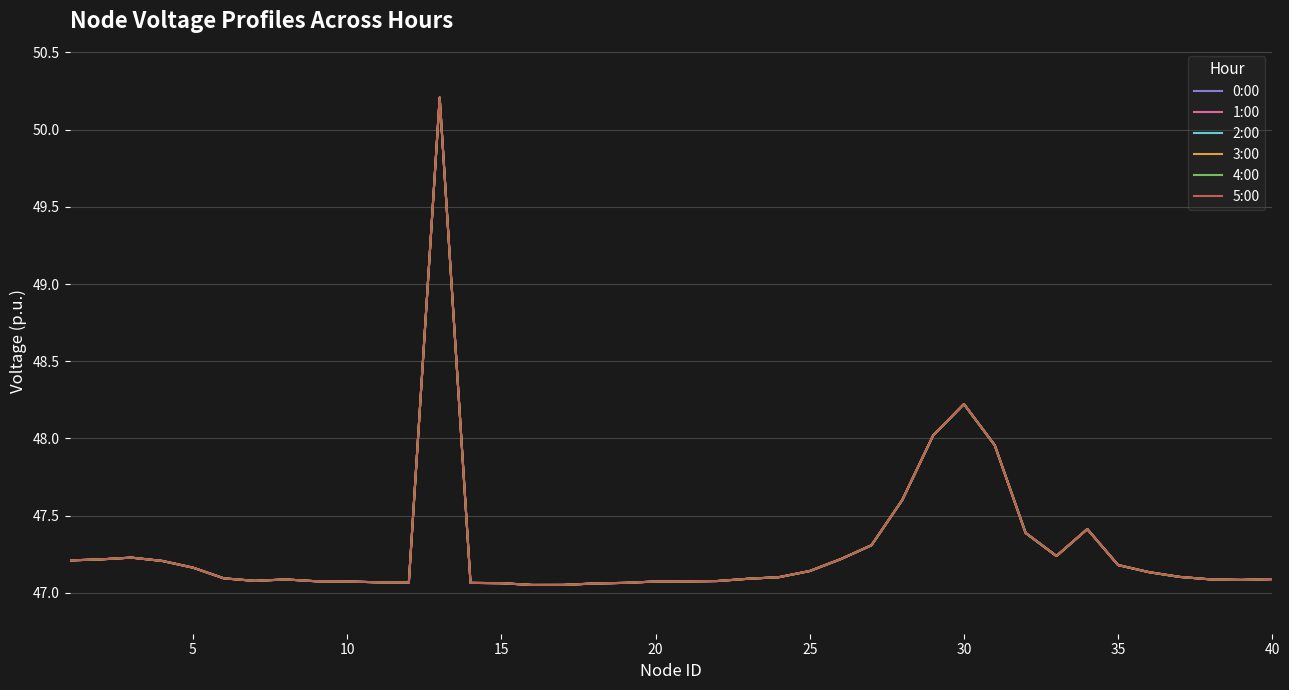

Reading left to right, extract all data points from this chart.

0:00: 47.2	47.2	47.2	47.2	47.2	47.1	47.1	47.1	47.1	47.1	47.1	47.1	50.2	47.1	47.1	47.1	47.1	47.1	47.1	47.1	47.1	47.1	47.1	47.1	47.1	47.2	47.3	47.6	48.0	48.2	48.0	47.4	47.2	47.4	47.2	47.1	47.1	47.1	47.1	47.1
1:00: 47.2	47.2	47.2	47.2	47.2	47.1	47.1	47.1	47.1	47.1	47.1	47.1	50.2	47.1	47.1	47.1	47.1	47.1	47.1	47.1	47.1	47.1	47.1	47.1	47.1	47.2	47.3	47.6	48.0	48.2	48.0	47.4	47.2	47.4	47.2	47.1	47.1	47.1	47.1	47.1
2:00: 47.2	47.2	47.2	47.2	47.2	47.1	47.1	47.1	47.1	47.1	47.1	47.1	50.2	47.1	47.1	47.1	47.1	47.1	47.1	47.1	47.1	47.1	47.1	47.1	47.1	47.2	47.3	47.6	48.0	48.2	48.0	47.4	47.2	47.4	47.2	47.1	47.1	47.1	47.1	47.1
3:00: 47.2	47.2	47.2	47.2	47.2	47.1	47.1	47.1	47.1	47.1	47.1	47.1	50.2	47.1	47.1	47.1	47.1	47.1	47.1	47.1	47.1	47.1	47.1	47.1	47.1	47.2	47.3	47.6	48.0	48.2	48.0	47.4	47.2	47.4	47.2	47.1	47.1	47.1	47.1	47.1
4:00: 47.2	47.2	47.2	47.2	47.2	47.1	47.1	47.1	47.1	47.1	47.1	47.1	50.2	47.1	47.1	47.1	47.1	47.1	47.1	47.1	47.1	47.1	47.1	47.1	47.1	47.2	47.3	47.6	48.0	48.2	48.0	47.4	47.2	47.4	47.2	47.1	47.1	47.1	47.1	47.1
5:00: 47.2	47.2	47.2	47.2	47.2	47.1	47.1	47.1	47.1	47.1	47.1	47.1	50.2	47.1	47.1	47.1	47.1	47.1	47.1	47.1	47.1	47.1	47.1	47.1	47.1	47.2	47.3	47.6	48.0	48.2	48.0	47.4	47.2	47.4	47.2	47.1	47.1	47.1	47.1	47.1